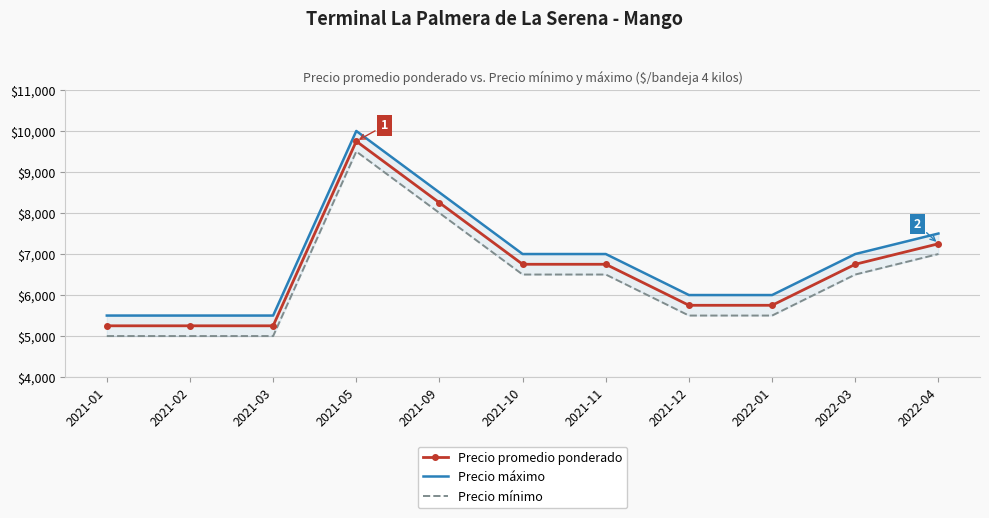

The Precio promedio ponderado series shows 5750 at 2021-12. True or false?

True